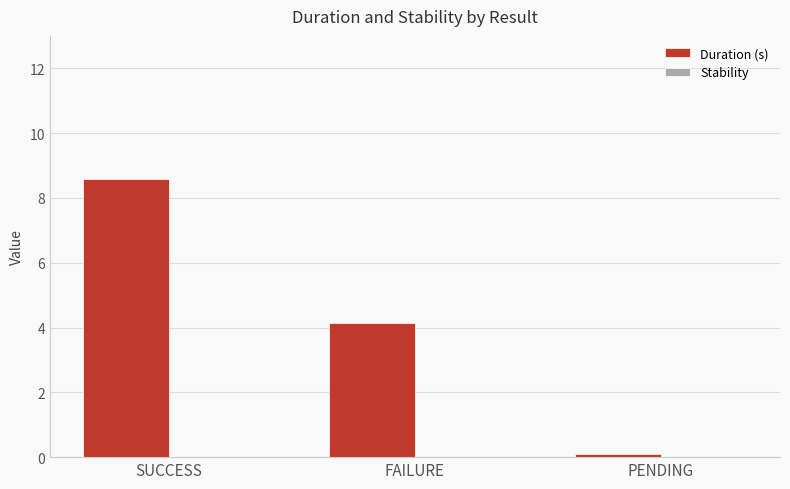

At which label is the value closest to 4?

FAILURE